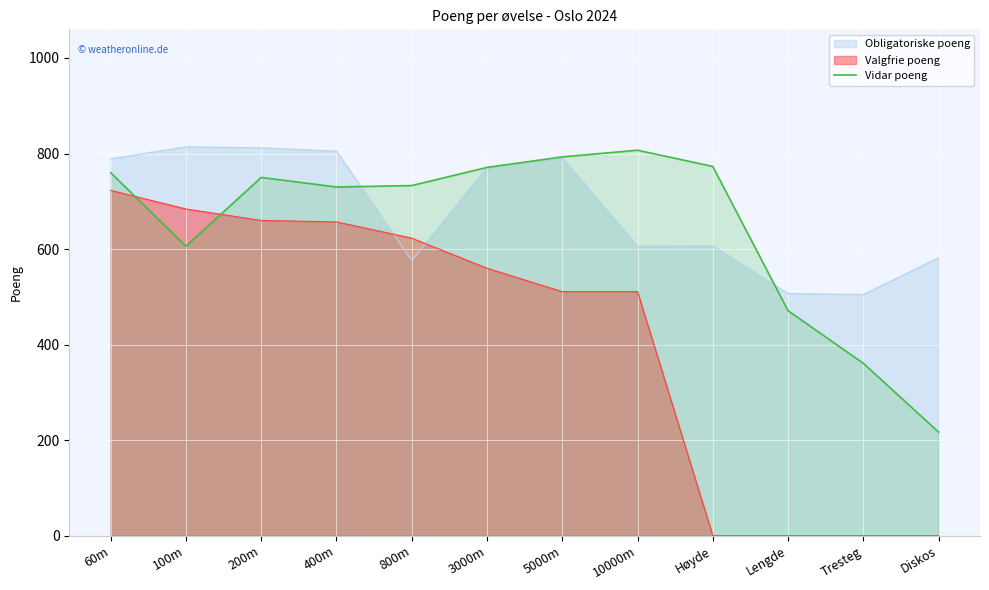

At Diskos, list the series in order from largest to smallest.

Obligatoriske poeng, Vidar poeng, Valgfrie poeng